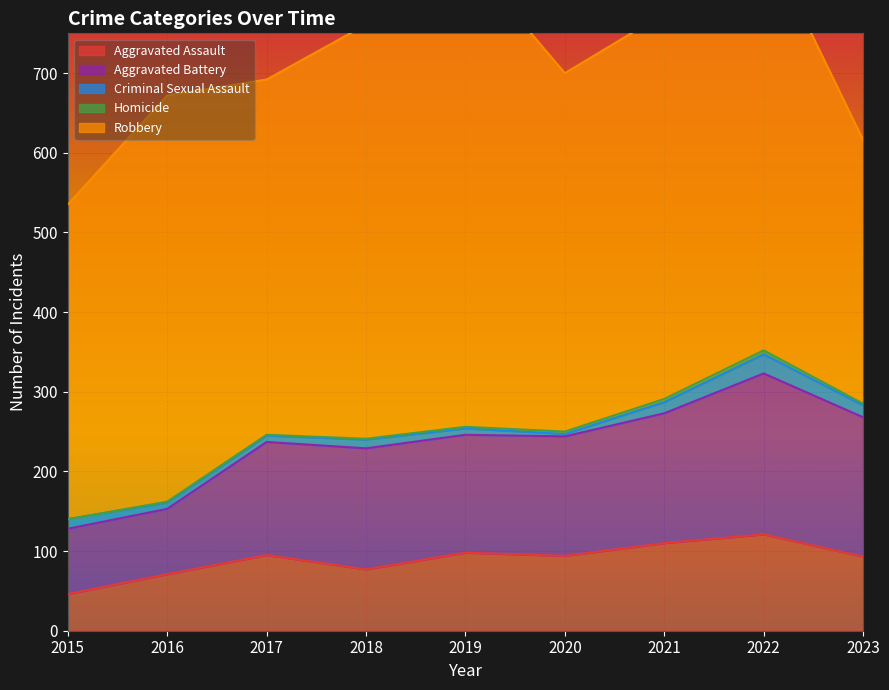

Reading left to right, transcribe all the data shown in this chart.

Aggravated Assault: 46	71	95	77	98	94	110	121	93
Aggravated Battery: 82	82	142	152	148	150	163	202	175
Criminal Sexual Assault: 12	8	8	11	8	3	14	24	15
Homicide: 0	1	1	1	2	3	4	5	2
Robbery: 395	510	446	520	591	450	484	521	331